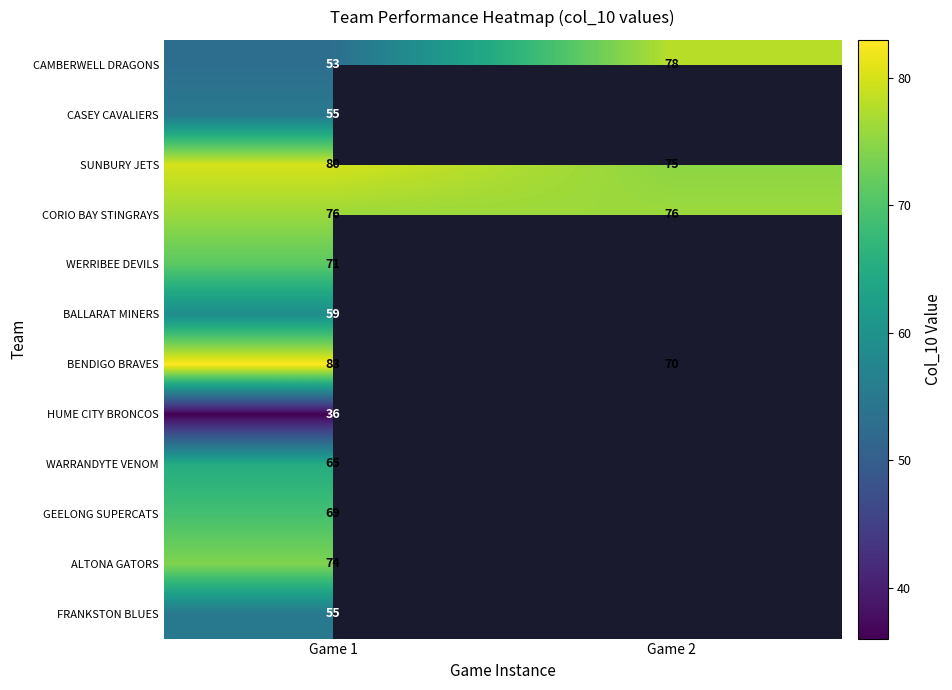

What is the sum of the CORIO BAY STINGRAYS values at Game 1 and Game 2?

152